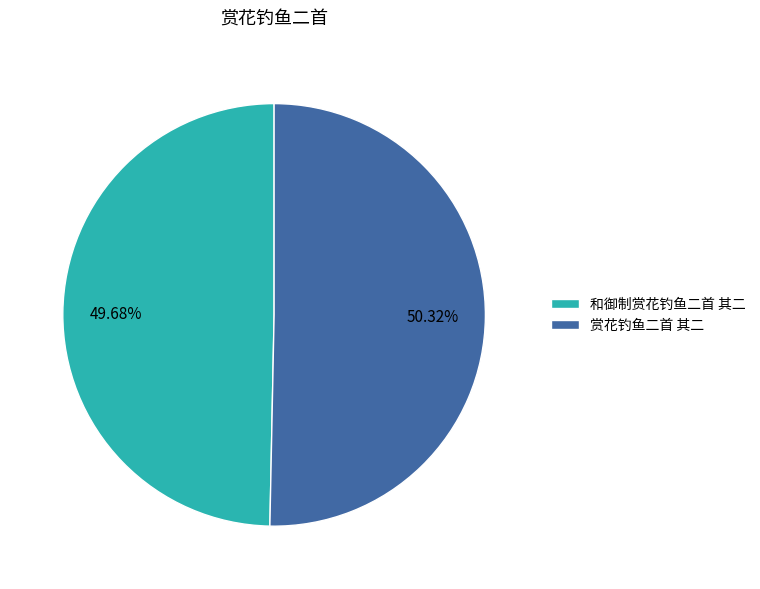

The 赏花钓鱼二首 其二 slice represents 44% of the pie. True or false?

False